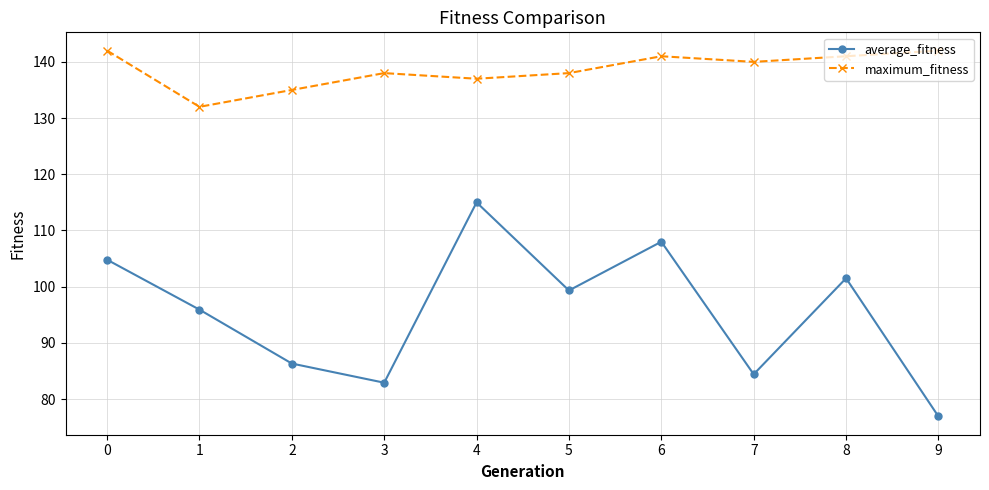

What is the greatest value displayed?

142.0